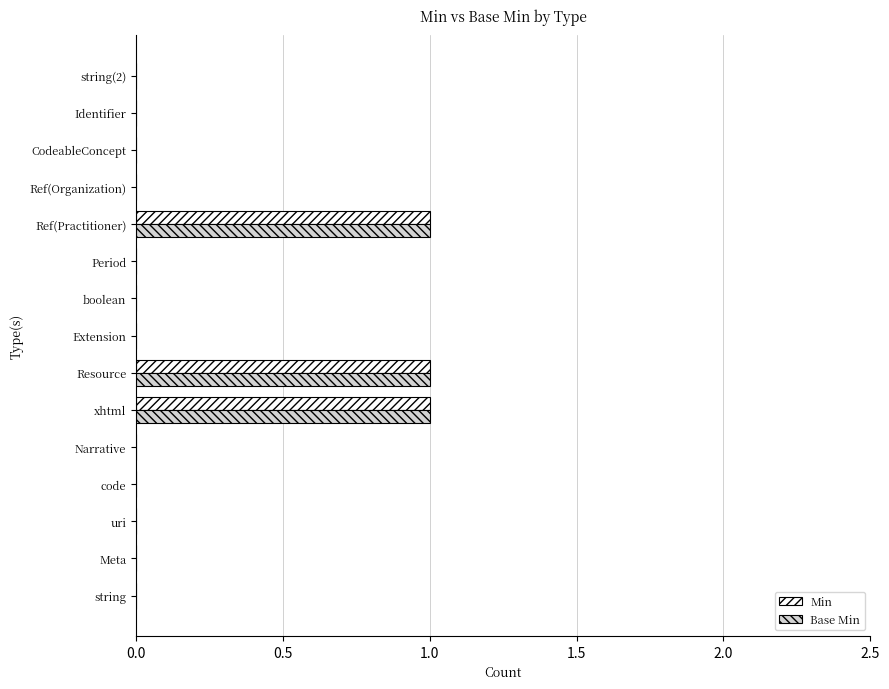

What is the sum of all Base Min values?

3